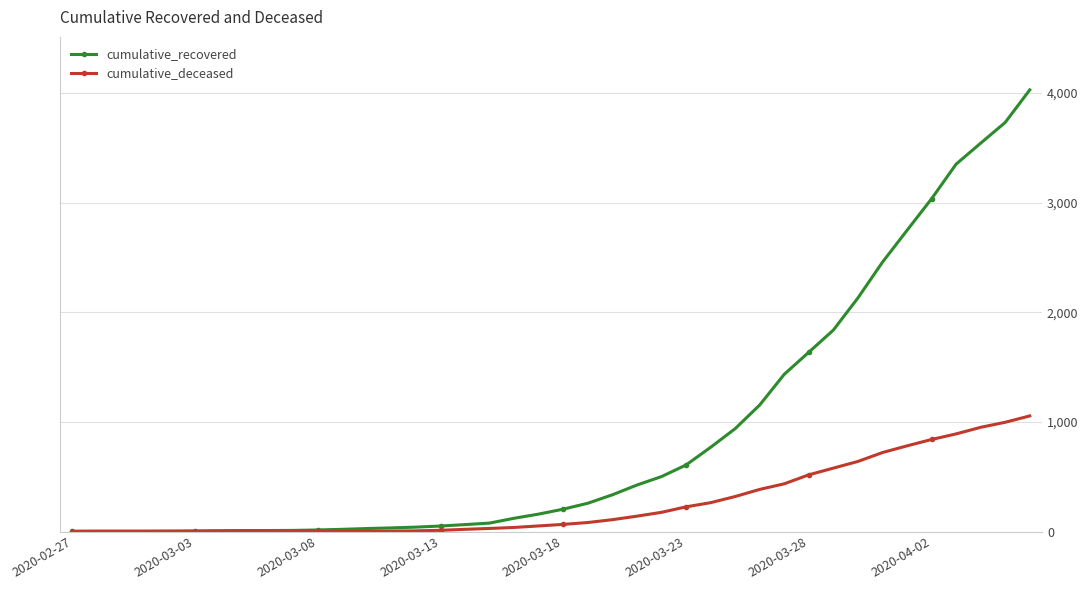

Which series has the largest total across all categories?

cumulative_recovered